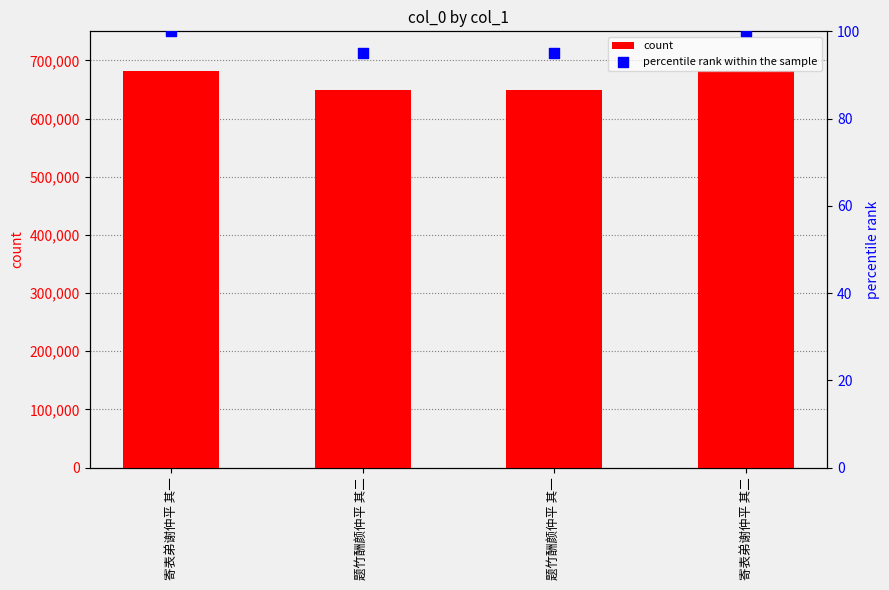

At how many categories does at least one series exceed 648449?

4